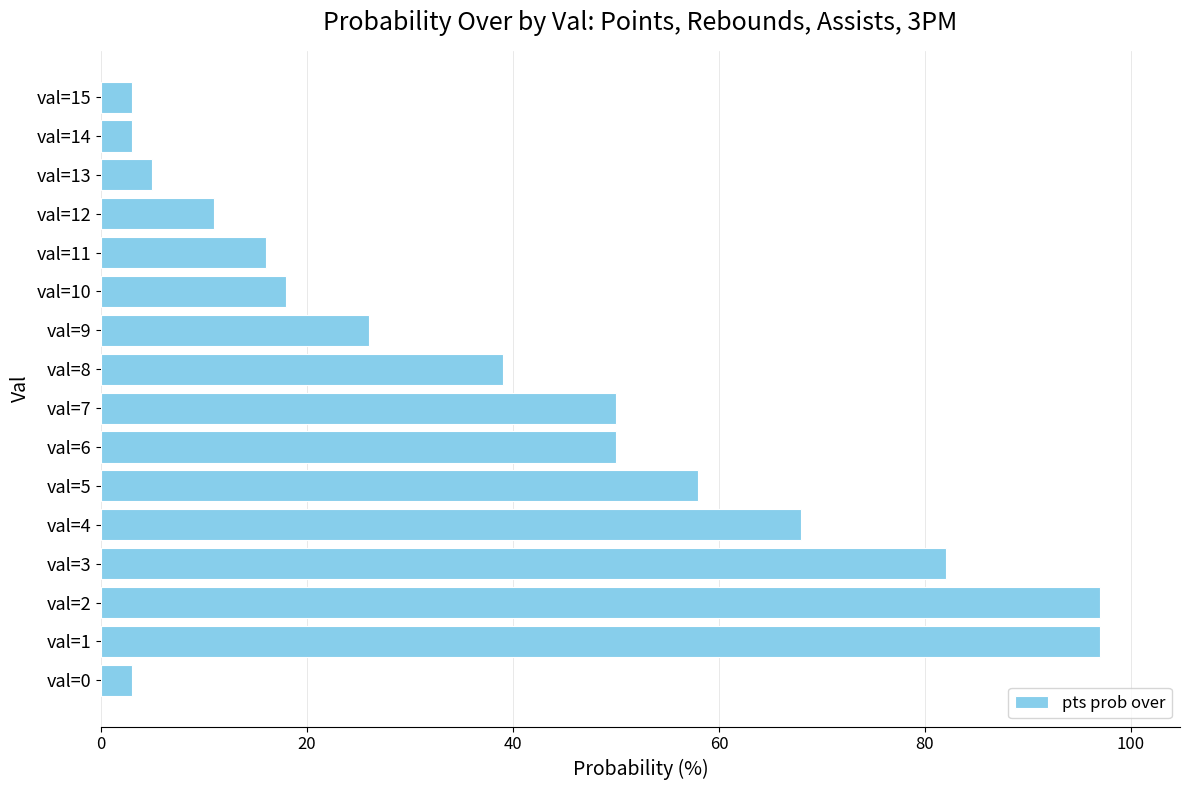

Are the bars grouped side by side (vs. stacked)?

No